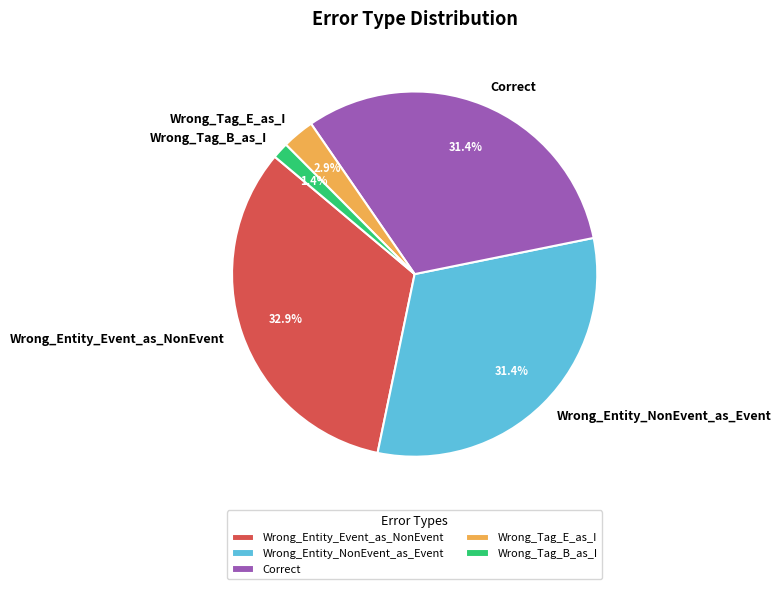

To the nearest percent, what is the combined percentage of Wrong_Tag_B_as_I and Wrong_Tag_E_as_I?

4%